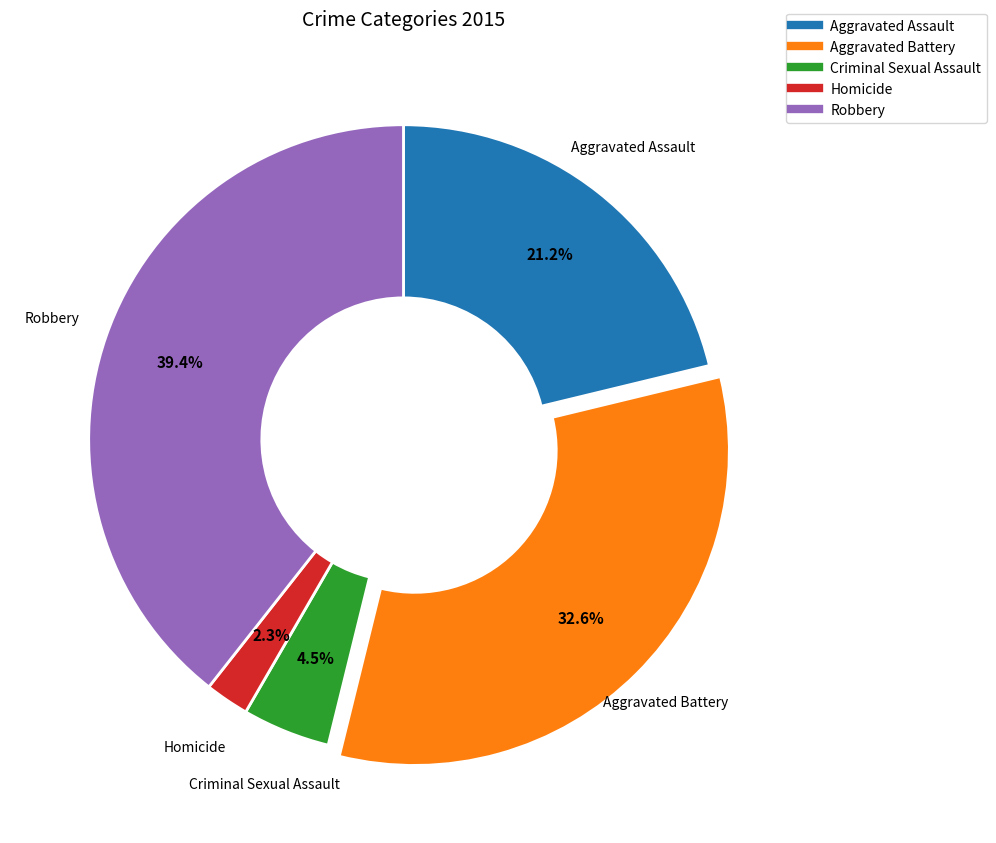

What is the largest slice in the pie chart?

Robbery